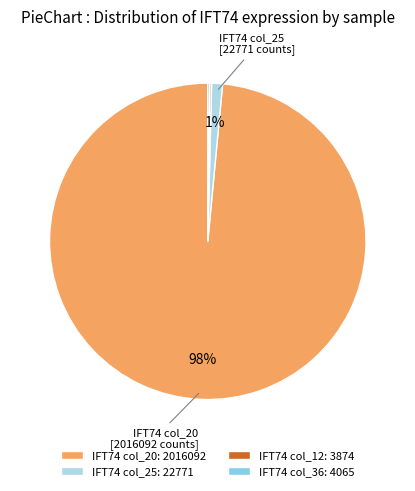

Which category has the biggest portion of the pie?

IFT74 col_20: 2016092